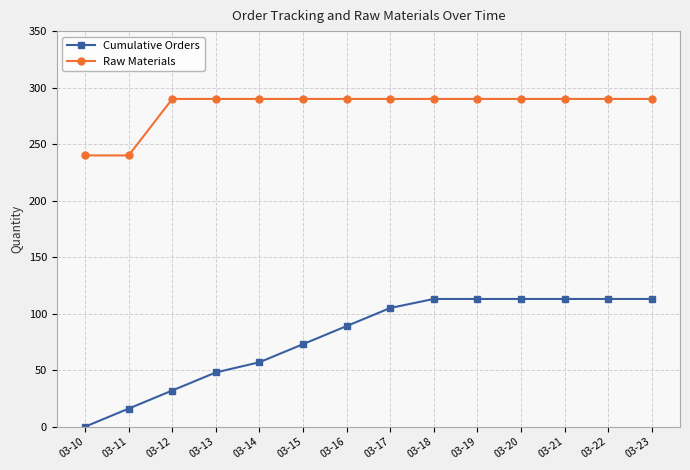

How many lines are shown in the chart?

2